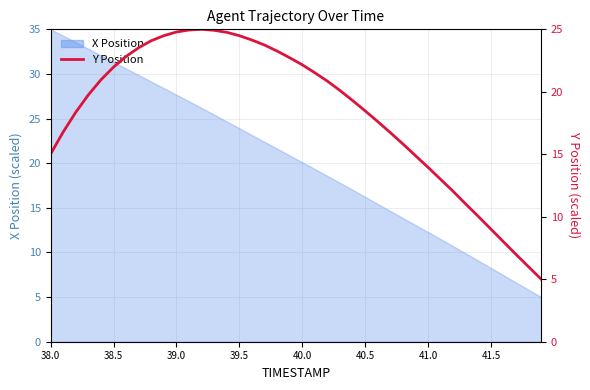

What is the smallest value displayed?

5.0